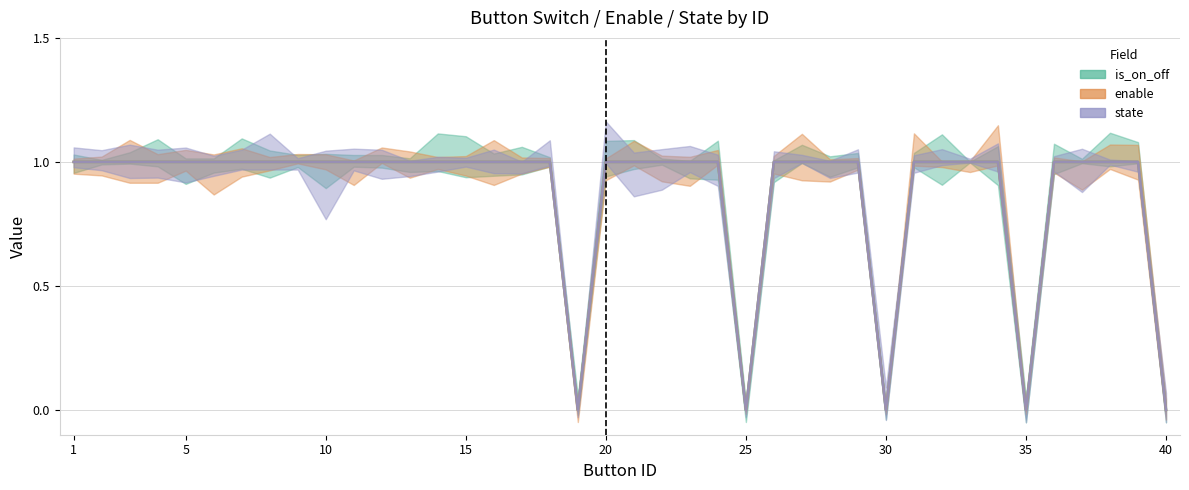

True or false: state and is_on_off cross at least once.

False